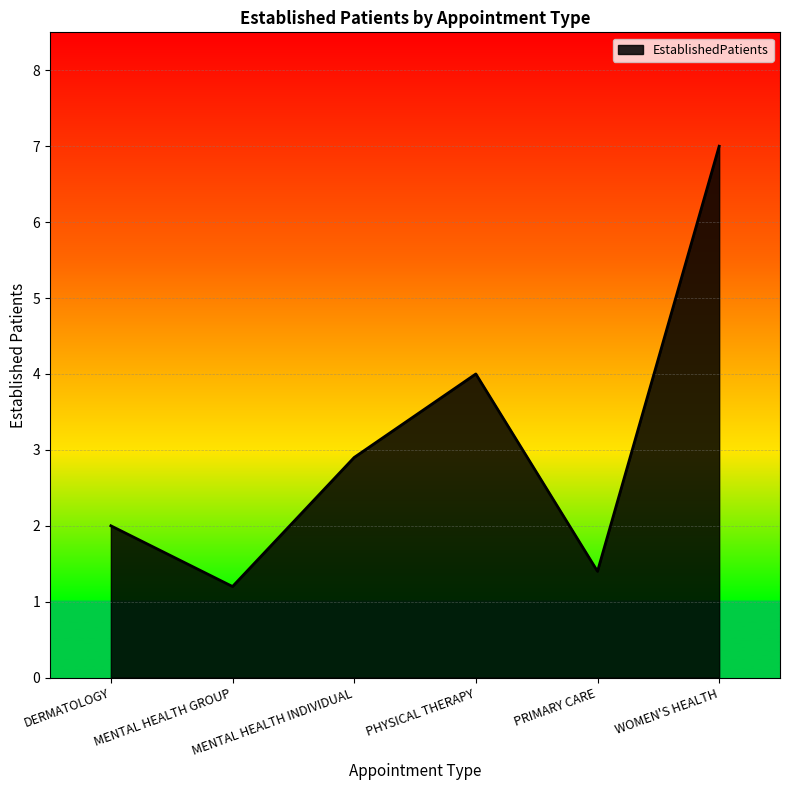

Reading left to right, what are all the values shown in this chart?

DERMATOLOGY=2.0	MENTAL HEALTH GROUP=1.2	MENTAL HEALTH INDIVIDUAL=2.9	PHYSICAL THERAPY=4.0	PRIMARY CARE=1.4	WOMEN'S HEALTH=7.0